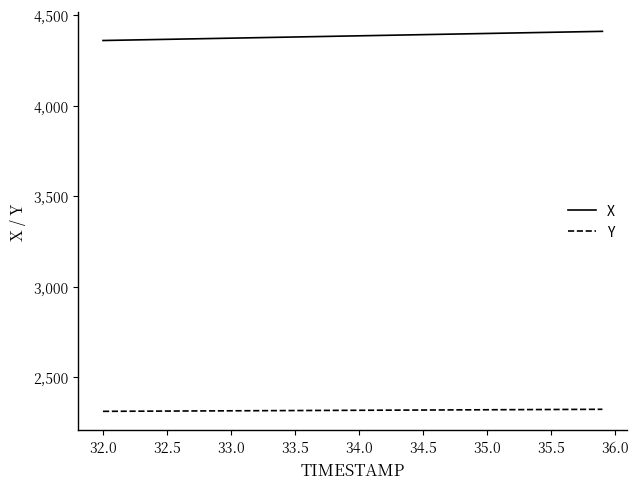

What is the maximum value for Y?

2324.2